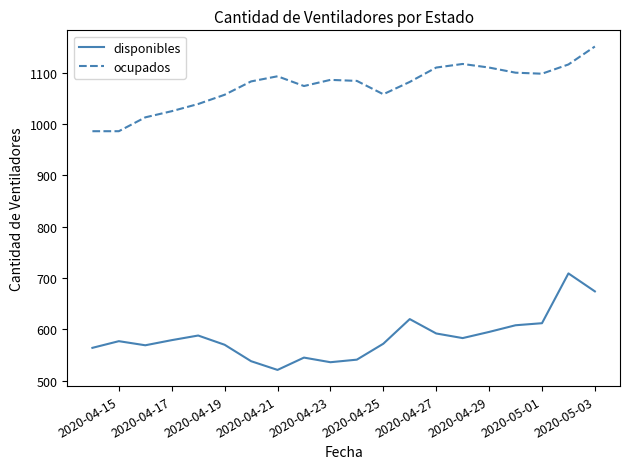

Which series has the largest total across all categories?

ocupados